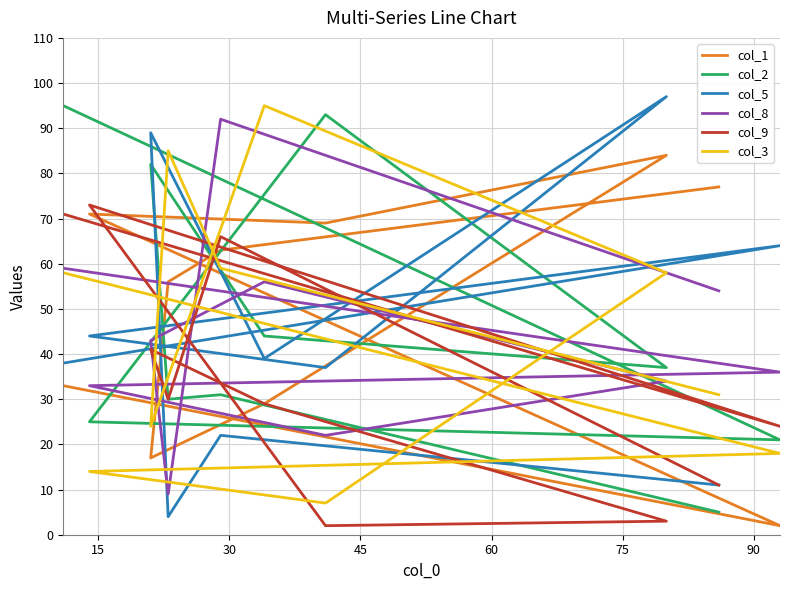

What are all the series names shown in the legend?

col_1, col_2, col_5, col_8, col_9, col_3